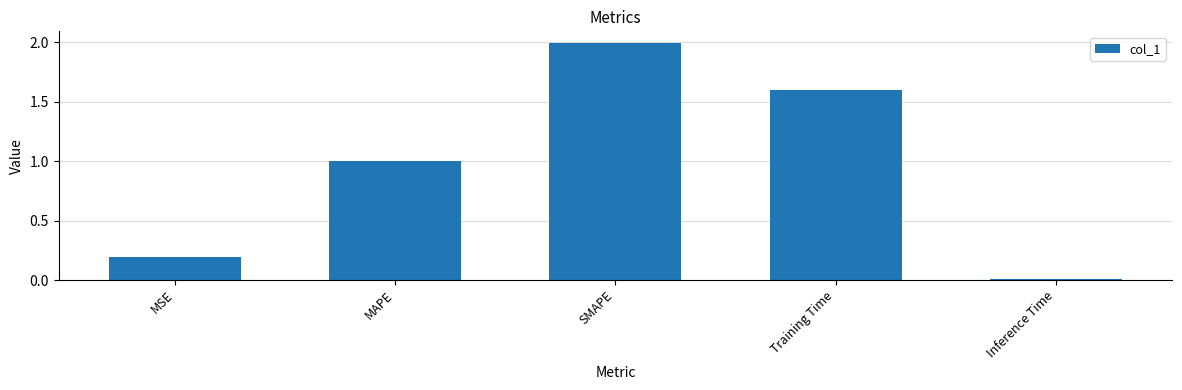

List the labels in order of value, largest first.

SMAPE, Training Time, MAPE, MSE, Inference Time